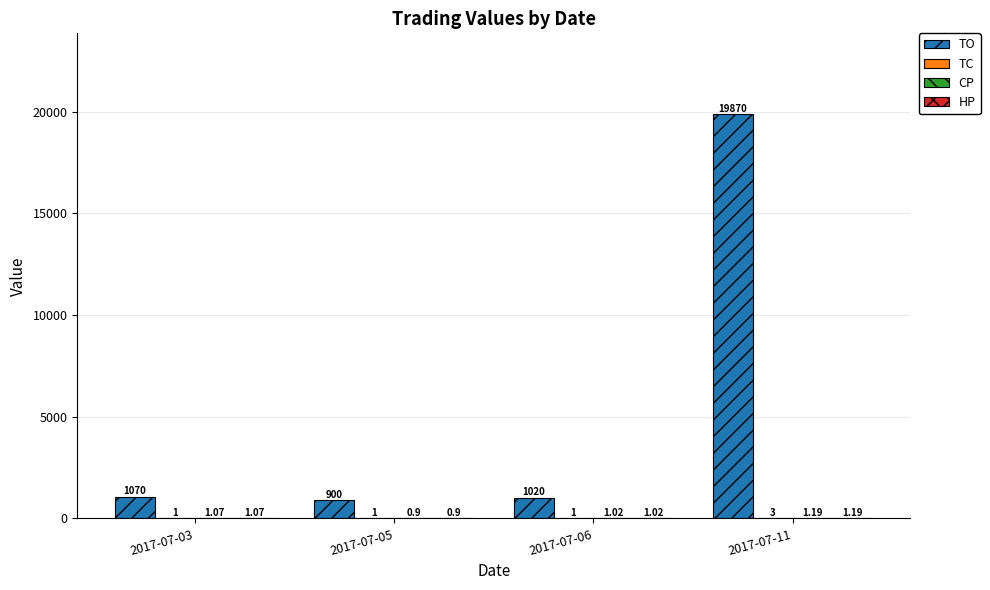

How many data points does each series have?

4